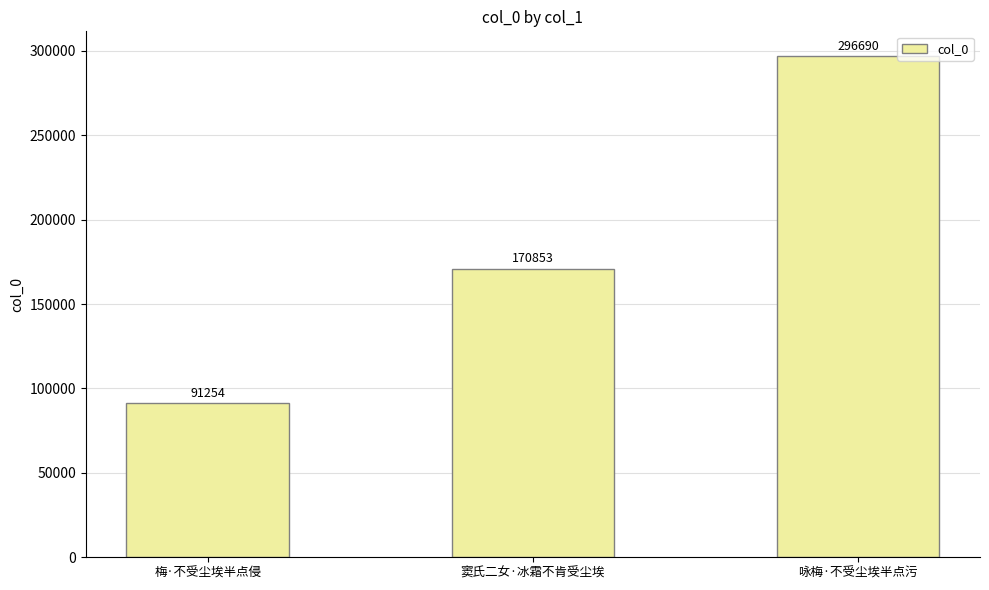

What is the approximate value at 咏梅·不受尘埃半点污, to the nearest 10?

296690